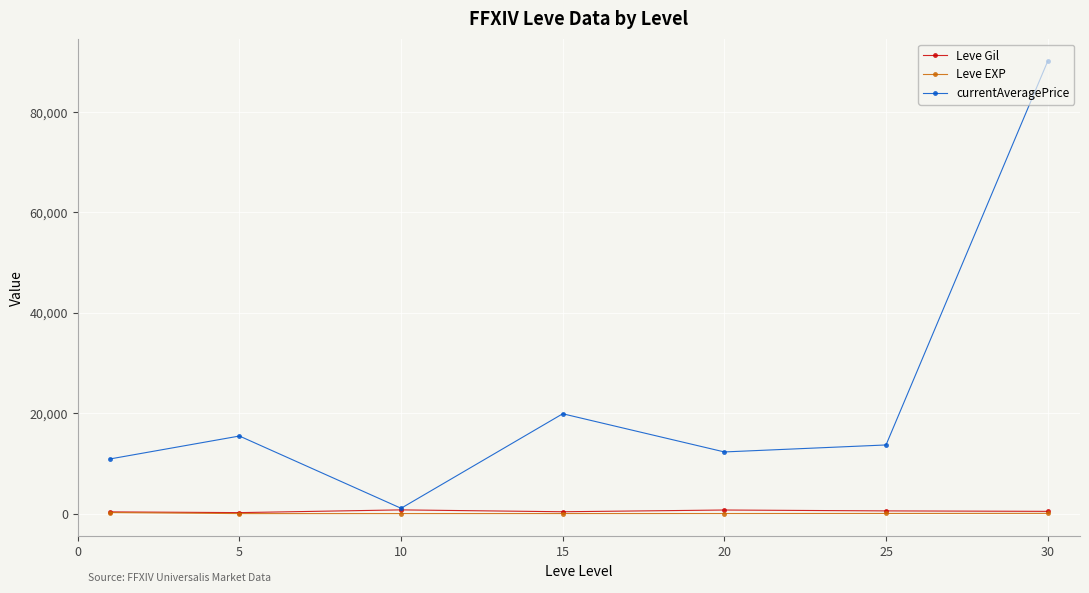

How many distinct data groups are displayed?

3